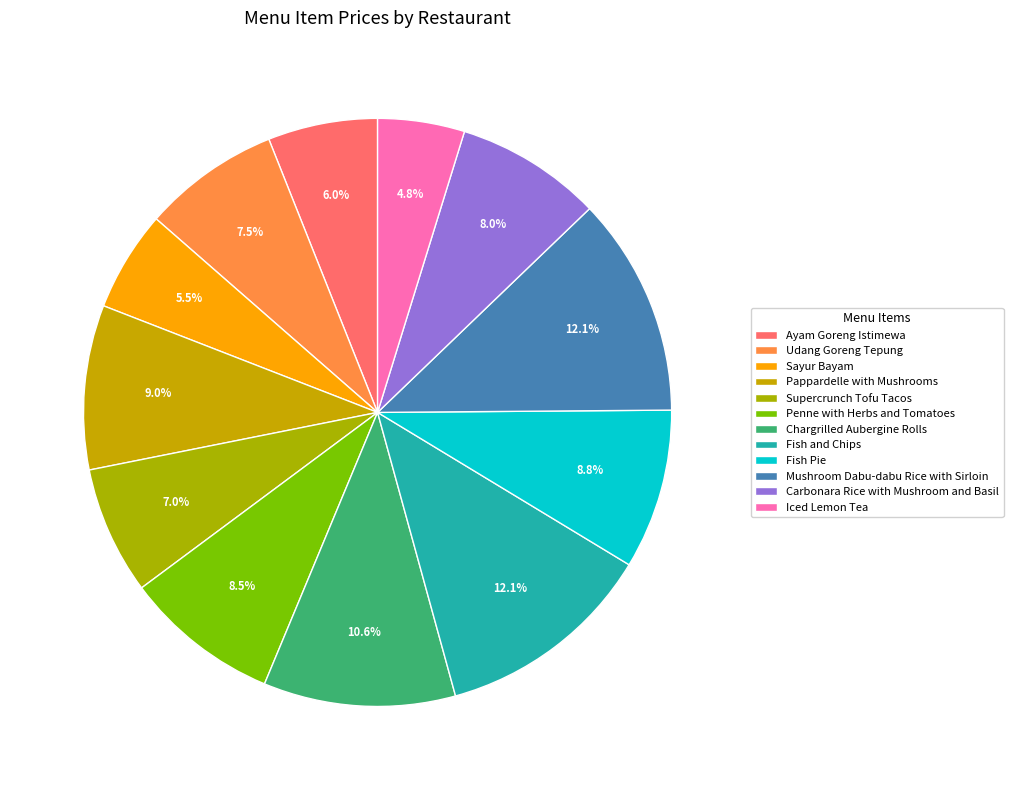

Between Sayur Bayam and Iced Lemon Tea, which is larger?

Sayur Bayam